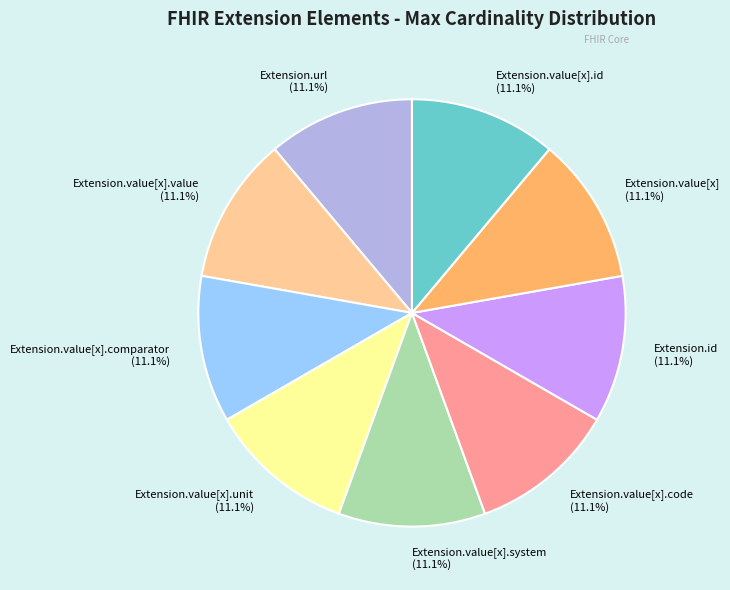

Approximately how many times larger is the value at Extension.value[x].system (11.1%) compared to Extension.value[x] (11.1%)?

1.0